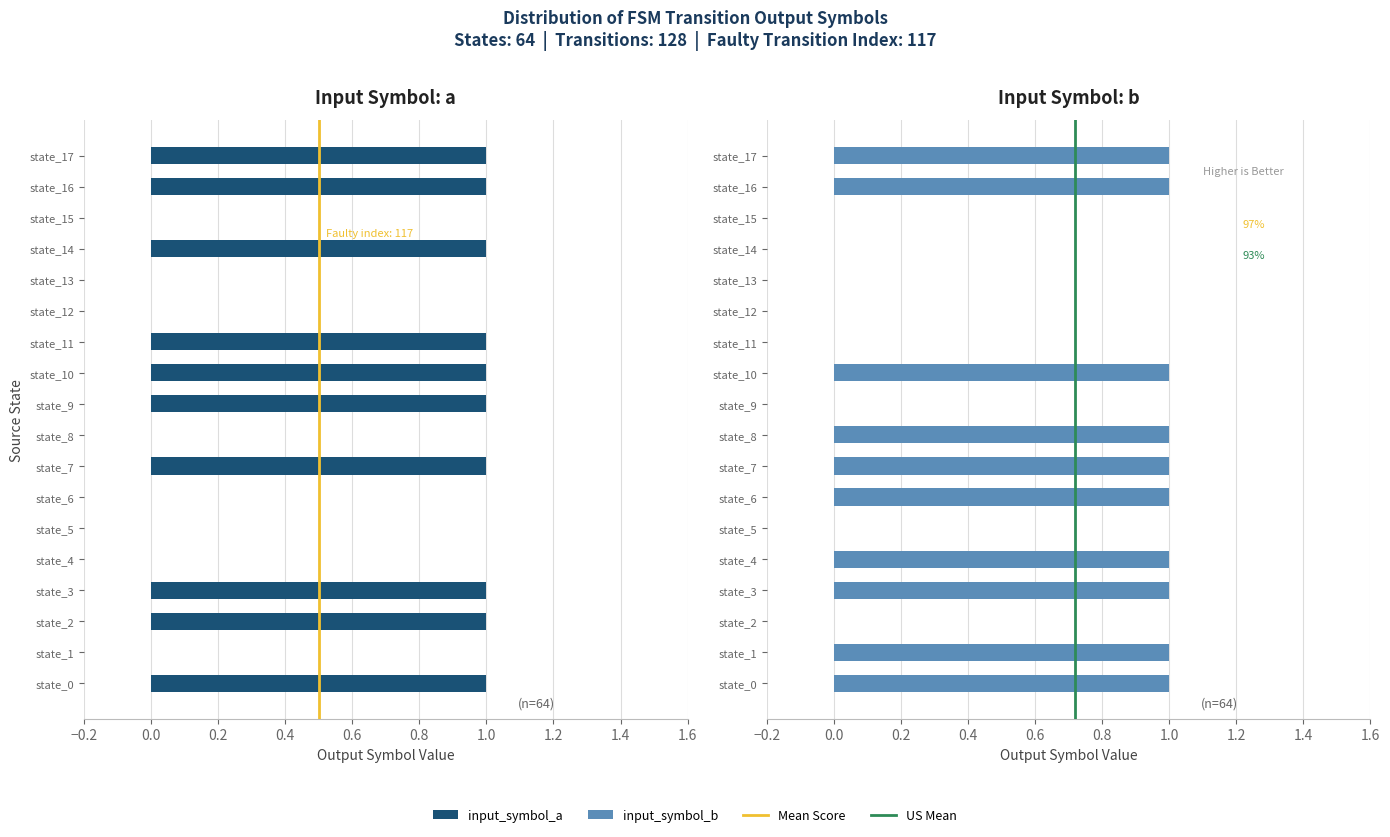

List the labels in order of input_symbol_a value, largest first.

state_0, state_2, state_3, state_7, state_9, state_10, state_11, state_14, state_16, state_17, state_1, state_4, state_5, state_6, state_8, state_12, state_13, state_15